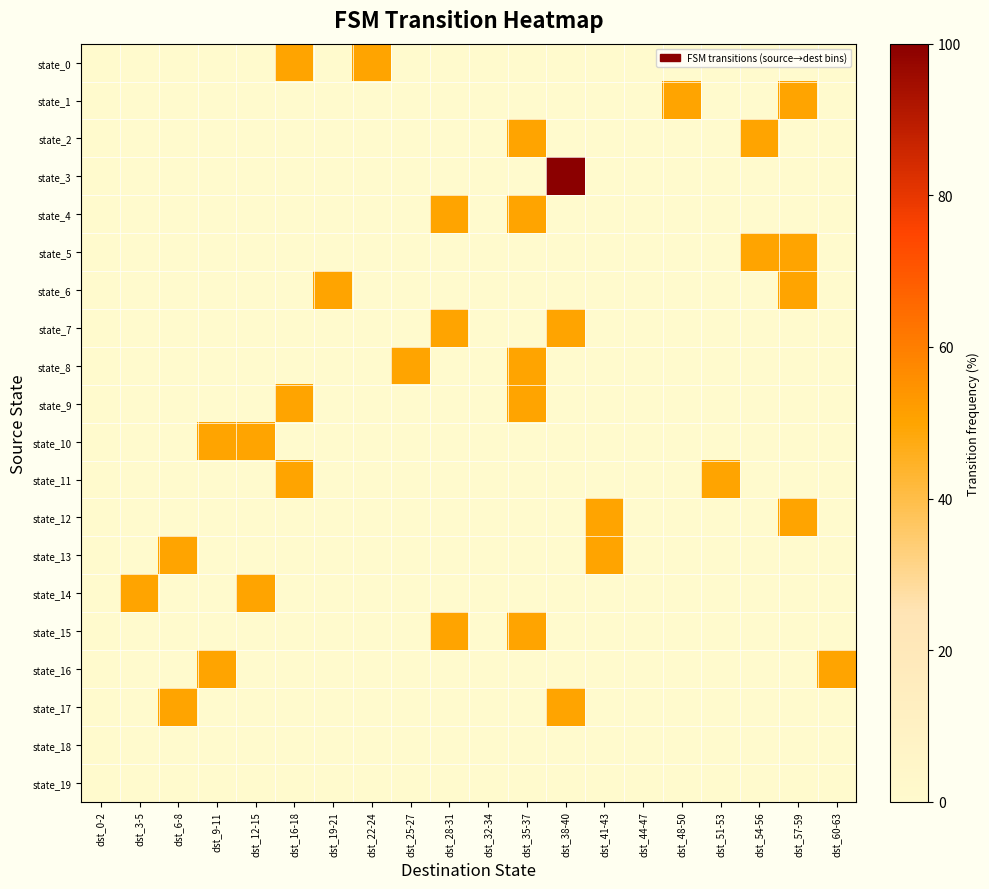

Reading left to right, list all the values displayed in this chart.

state_0: dst_0-2=0	dst_3-5=0	dst_6-8=0	dst_9-11=0	dst_12-15=0	dst_16-18=50	dst_19-21=0	dst_22-24=50	dst_25-27=0	dst_28-31=0	dst_32-34=0	dst_35-37=0	dst_38-40=0	dst_41-43=0	dst_44-47=0	dst_48-50=0	dst_51-53=0	dst_54-56=0	dst_57-59=0	dst_60-63=0
state_1: dst_0-2=0	dst_3-5=0	dst_6-8=0	dst_9-11=0	dst_12-15=0	dst_16-18=0	dst_19-21=0	dst_22-24=0	dst_25-27=0	dst_28-31=0	dst_32-34=0	dst_35-37=0	dst_38-40=0	dst_41-43=0	dst_44-47=0	dst_48-50=50	dst_51-53=0	dst_54-56=0	dst_57-59=50	dst_60-63=0
state_2: dst_0-2=0	dst_3-5=0	dst_6-8=0	dst_9-11=0	dst_12-15=0	dst_16-18=0	dst_19-21=0	dst_22-24=0	dst_25-27=0	dst_28-31=0	dst_32-34=0	dst_35-37=50	dst_38-40=0	dst_41-43=0	dst_44-47=0	dst_48-50=0	dst_51-53=0	dst_54-56=50	dst_57-59=0	dst_60-63=0
state_3: dst_0-2=0	dst_3-5=0	dst_6-8=0	dst_9-11=0	dst_12-15=0	dst_16-18=0	dst_19-21=0	dst_22-24=0	dst_25-27=0	dst_28-31=0	dst_32-34=0	dst_35-37=0	dst_38-40=100	dst_41-43=0	dst_44-47=0	dst_48-50=0	dst_51-53=0	dst_54-56=0	dst_57-59=0	dst_60-63=0
state_4: dst_0-2=0	dst_3-5=0	dst_6-8=0	dst_9-11=0	dst_12-15=0	dst_16-18=0	dst_19-21=0	dst_22-24=0	dst_25-27=0	dst_28-31=50	dst_32-34=0	dst_35-37=50	dst_38-40=0	dst_41-43=0	dst_44-47=0	dst_48-50=0	dst_51-53=0	dst_54-56=0	dst_57-59=0	dst_60-63=0
state_5: dst_0-2=0	dst_3-5=0	dst_6-8=0	dst_9-11=0	dst_12-15=0	dst_16-18=0	dst_19-21=0	dst_22-24=0	dst_25-27=0	dst_28-31=0	dst_32-34=0	dst_35-37=0	dst_38-40=0	dst_41-43=0	dst_44-47=0	dst_48-50=0	dst_51-53=0	dst_54-56=50	dst_57-59=50	dst_60-63=0
state_6: dst_0-2=0	dst_3-5=0	dst_6-8=0	dst_9-11=0	dst_12-15=0	dst_16-18=0	dst_19-21=50	dst_22-24=0	dst_25-27=0	dst_28-31=0	dst_32-34=0	dst_35-37=0	dst_38-40=0	dst_41-43=0	dst_44-47=0	dst_48-50=0	dst_51-53=0	dst_54-56=0	dst_57-59=50	dst_60-63=0
state_7: dst_0-2=0	dst_3-5=0	dst_6-8=0	dst_9-11=0	dst_12-15=0	dst_16-18=0	dst_19-21=0	dst_22-24=0	dst_25-27=0	dst_28-31=50	dst_32-34=0	dst_35-37=0	dst_38-40=50	dst_41-43=0	dst_44-47=0	dst_48-50=0	dst_51-53=0	dst_54-56=0	dst_57-59=0	dst_60-63=0
state_8: dst_0-2=0	dst_3-5=0	dst_6-8=0	dst_9-11=0	dst_12-15=0	dst_16-18=0	dst_19-21=0	dst_22-24=0	dst_25-27=50	dst_28-31=0	dst_32-34=0	dst_35-37=50	dst_38-40=0	dst_41-43=0	dst_44-47=0	dst_48-50=0	dst_51-53=0	dst_54-56=0	dst_57-59=0	dst_60-63=0
state_9: dst_0-2=0	dst_3-5=0	dst_6-8=0	dst_9-11=0	dst_12-15=0	dst_16-18=50	dst_19-21=0	dst_22-24=0	dst_25-27=0	dst_28-31=0	dst_32-34=0	dst_35-37=50	dst_38-40=0	dst_41-43=0	dst_44-47=0	dst_48-50=0	dst_51-53=0	dst_54-56=0	dst_57-59=0	dst_60-63=0
state_10: dst_0-2=0	dst_3-5=0	dst_6-8=0	dst_9-11=50	dst_12-15=50	dst_16-18=0	dst_19-21=0	dst_22-24=0	dst_25-27=0	dst_28-31=0	dst_32-34=0	dst_35-37=0	dst_38-40=0	dst_41-43=0	dst_44-47=0	dst_48-50=0	dst_51-53=0	dst_54-56=0	dst_57-59=0	dst_60-63=0
state_11: dst_0-2=0	dst_3-5=0	dst_6-8=0	dst_9-11=0	dst_12-15=0	dst_16-18=50	dst_19-21=0	dst_22-24=0	dst_25-27=0	dst_28-31=0	dst_32-34=0	dst_35-37=0	dst_38-40=0	dst_41-43=0	dst_44-47=0	dst_48-50=0	dst_51-53=50	dst_54-56=0	dst_57-59=0	dst_60-63=0
state_12: dst_0-2=0	dst_3-5=0	dst_6-8=0	dst_9-11=0	dst_12-15=0	dst_16-18=0	dst_19-21=0	dst_22-24=0	dst_25-27=0	dst_28-31=0	dst_32-34=0	dst_35-37=0	dst_38-40=0	dst_41-43=50	dst_44-47=0	dst_48-50=0	dst_51-53=0	dst_54-56=0	dst_57-59=50	dst_60-63=0
state_13: dst_0-2=0	dst_3-5=0	dst_6-8=50	dst_9-11=0	dst_12-15=0	dst_16-18=0	dst_19-21=0	dst_22-24=0	dst_25-27=0	dst_28-31=0	dst_32-34=0	dst_35-37=0	dst_38-40=0	dst_41-43=50	dst_44-47=0	dst_48-50=0	dst_51-53=0	dst_54-56=0	dst_57-59=0	dst_60-63=0
state_14: dst_0-2=0	dst_3-5=50	dst_6-8=0	dst_9-11=0	dst_12-15=50	dst_16-18=0	dst_19-21=0	dst_22-24=0	dst_25-27=0	dst_28-31=0	dst_32-34=0	dst_35-37=0	dst_38-40=0	dst_41-43=0	dst_44-47=0	dst_48-50=0	dst_51-53=0	dst_54-56=0	dst_57-59=0	dst_60-63=0
state_15: dst_0-2=0	dst_3-5=0	dst_6-8=0	dst_9-11=0	dst_12-15=0	dst_16-18=0	dst_19-21=0	dst_22-24=0	dst_25-27=0	dst_28-31=50	dst_32-34=0	dst_35-37=50	dst_38-40=0	dst_41-43=0	dst_44-47=0	dst_48-50=0	dst_51-53=0	dst_54-56=0	dst_57-59=0	dst_60-63=0
state_16: dst_0-2=0	dst_3-5=0	dst_6-8=0	dst_9-11=50	dst_12-15=0	dst_16-18=0	dst_19-21=0	dst_22-24=0	dst_25-27=0	dst_28-31=0	dst_32-34=0	dst_35-37=0	dst_38-40=0	dst_41-43=0	dst_44-47=0	dst_48-50=0	dst_51-53=0	dst_54-56=0	dst_57-59=0	dst_60-63=50
state_17: dst_0-2=0	dst_3-5=0	dst_6-8=50	dst_9-11=0	dst_12-15=0	dst_16-18=0	dst_19-21=0	dst_22-24=0	dst_25-27=0	dst_28-31=0	dst_32-34=0	dst_35-37=0	dst_38-40=50	dst_41-43=0	dst_44-47=0	dst_48-50=0	dst_51-53=0	dst_54-56=0	dst_57-59=0	dst_60-63=0
state_18: dst_0-2=0	dst_3-5=0	dst_6-8=0	dst_9-11=0	dst_12-15=0	dst_16-18=0	dst_19-21=0	dst_22-24=0	dst_25-27=0	dst_28-31=0	dst_32-34=0	dst_35-37=0	dst_38-40=0	dst_41-43=0	dst_44-47=0	dst_48-50=0	dst_51-53=0	dst_54-56=0	dst_57-59=0	dst_60-63=0
state_19: dst_0-2=0	dst_3-5=0	dst_6-8=0	dst_9-11=0	dst_12-15=0	dst_16-18=0	dst_19-21=0	dst_22-24=0	dst_25-27=0	dst_28-31=0	dst_32-34=0	dst_35-37=0	dst_38-40=0	dst_41-43=0	dst_44-47=0	dst_48-50=0	dst_51-53=0	dst_54-56=0	dst_57-59=0	dst_60-63=0